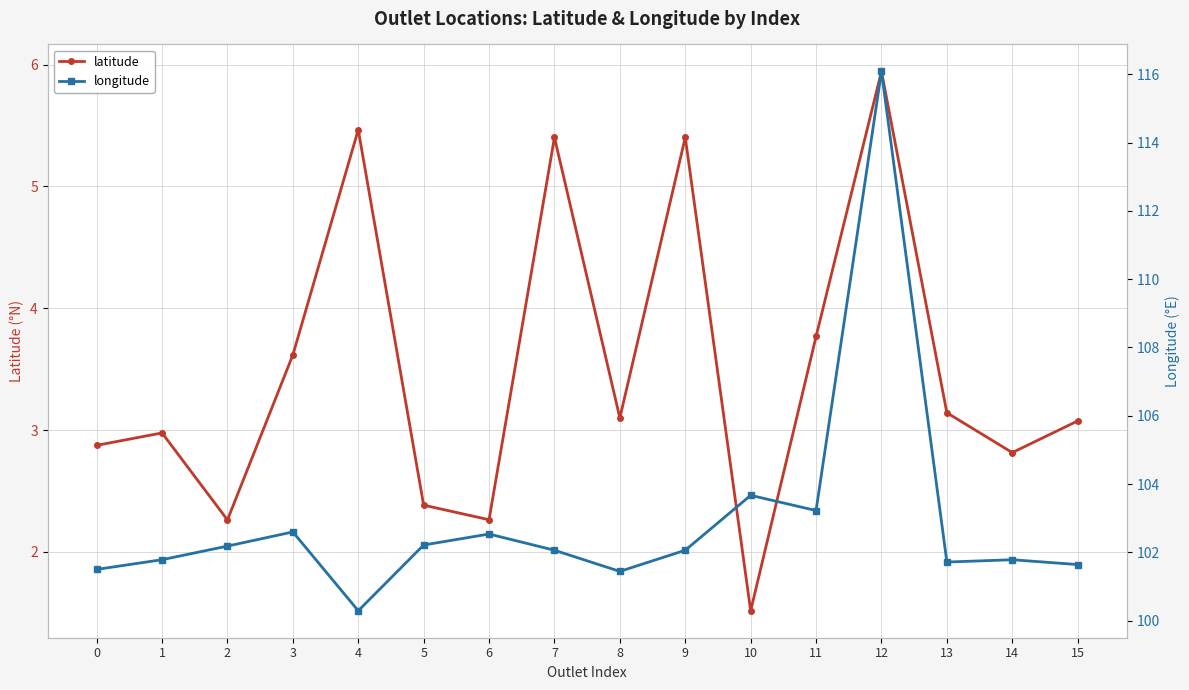

True or false: longitude has more than 2 points higher than both neighbors.

True